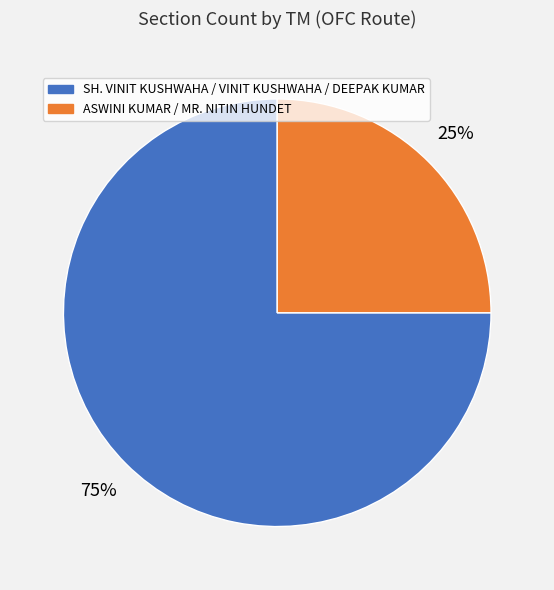

To the nearest percent, what is the average slice percentage?

50%